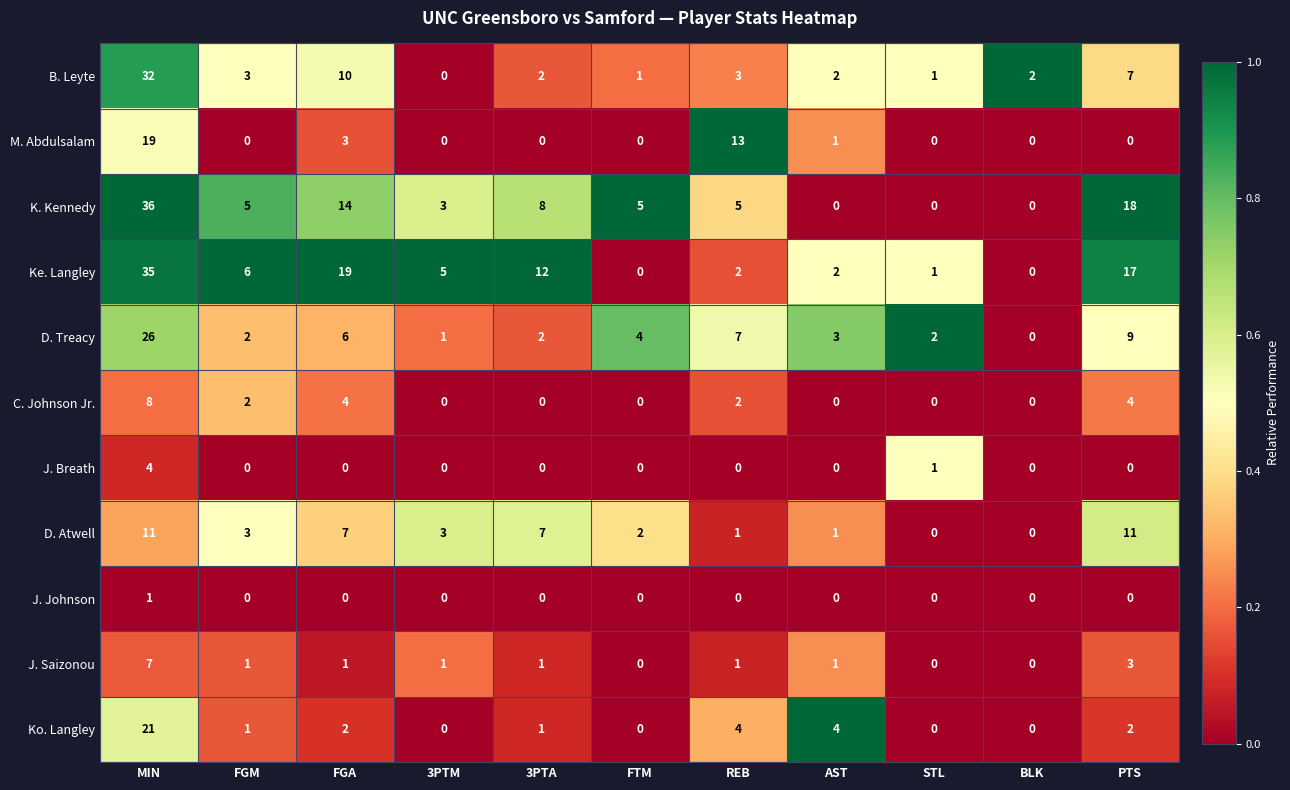

At how many categories does at least one series exceed 0?

11